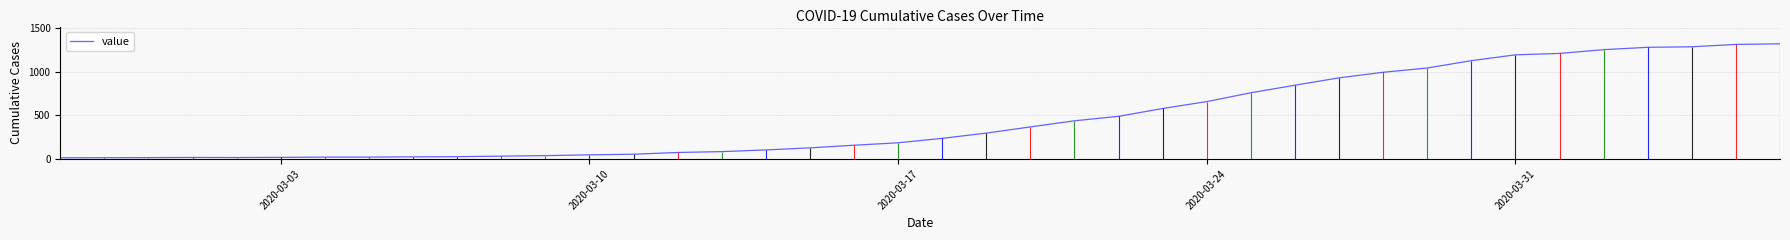

How many interior local peaks (higher than both neighbors) does the data have?

1